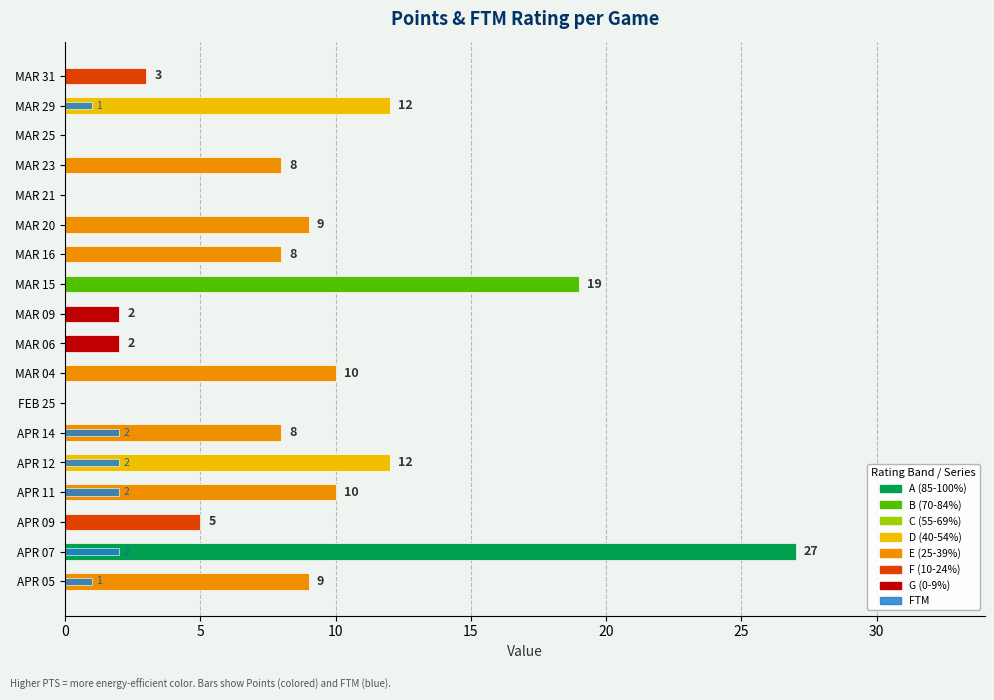

Between MAR 06 and APR 09, which series saw the biggest shift?

PTS